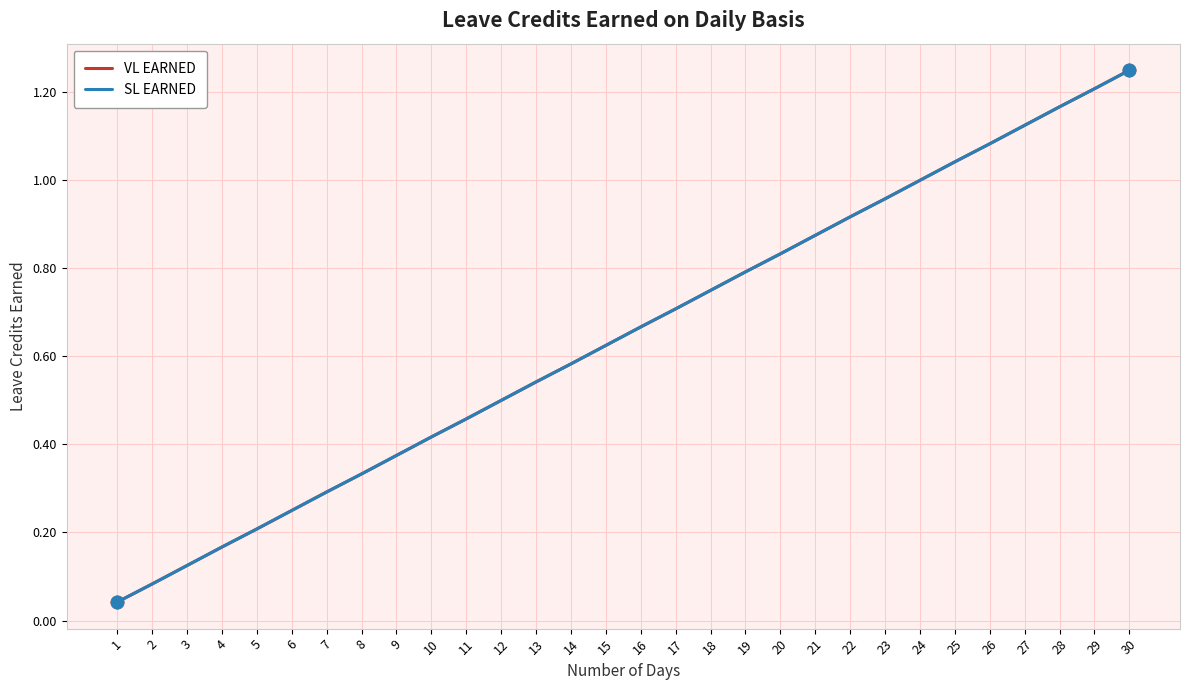

What is the average value of the SL EARNED series?

0.6